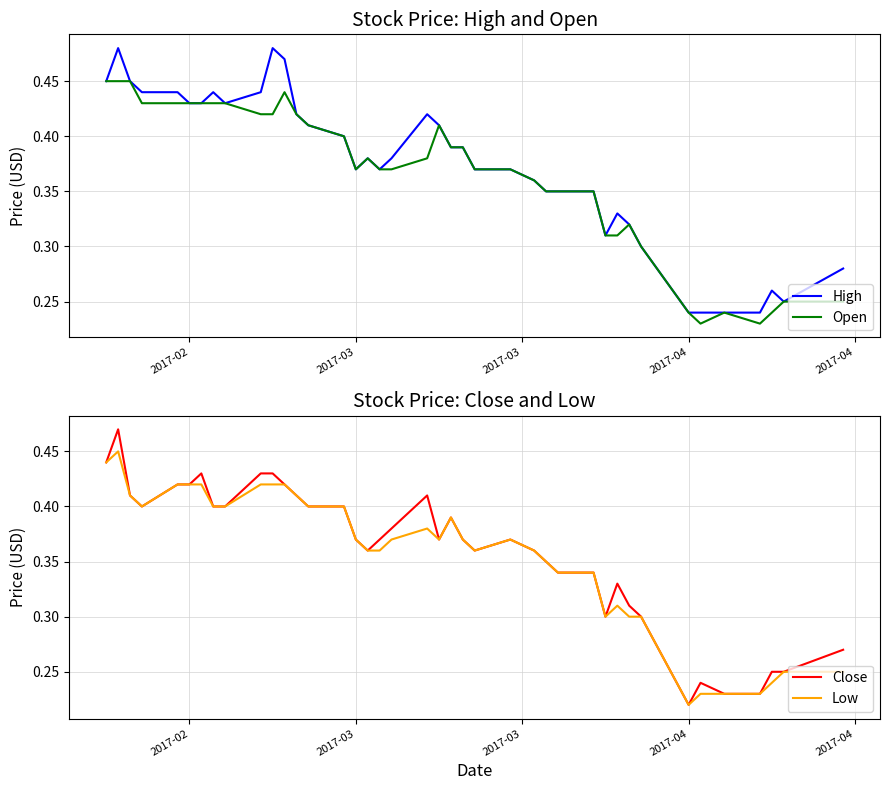

The High series shows 0.4 at 2017-04. True or false?

False